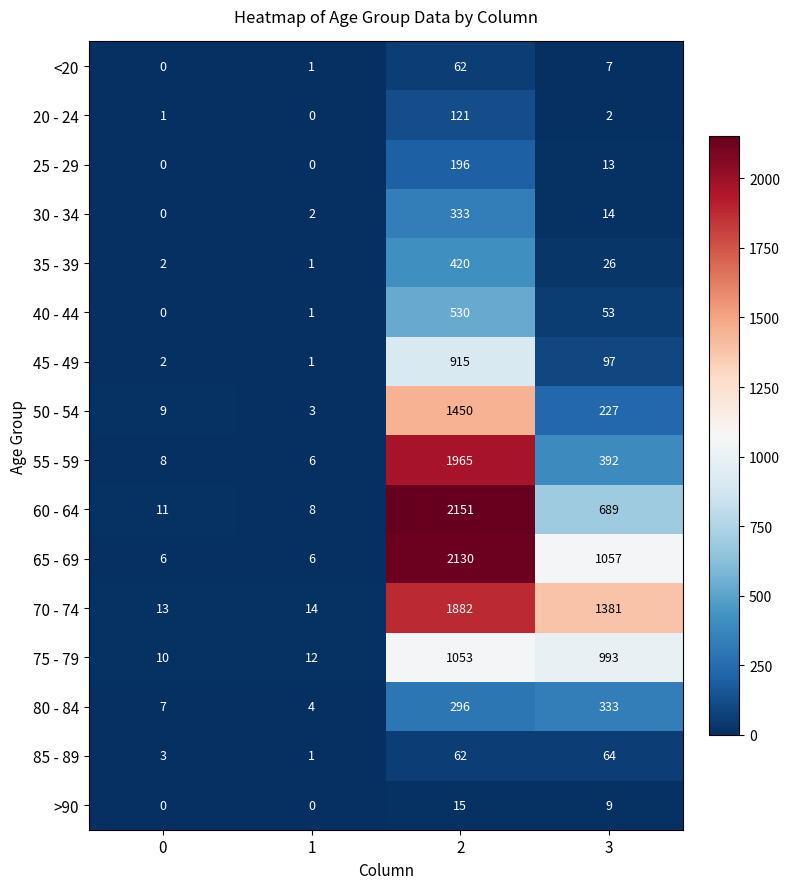

What is the sum of the 45 - 49 values at 1 and 3?

98